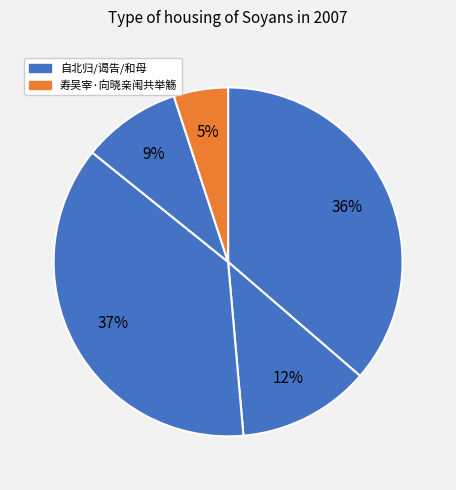

How many slices are in this pie chart?

5